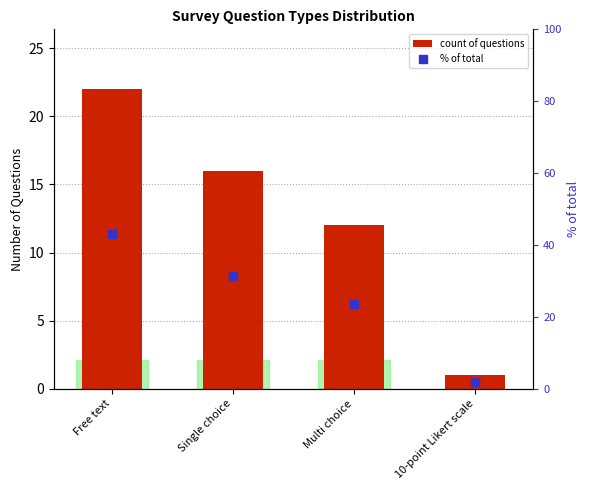

Which series reaches the maximum Y coordinate?

% of total